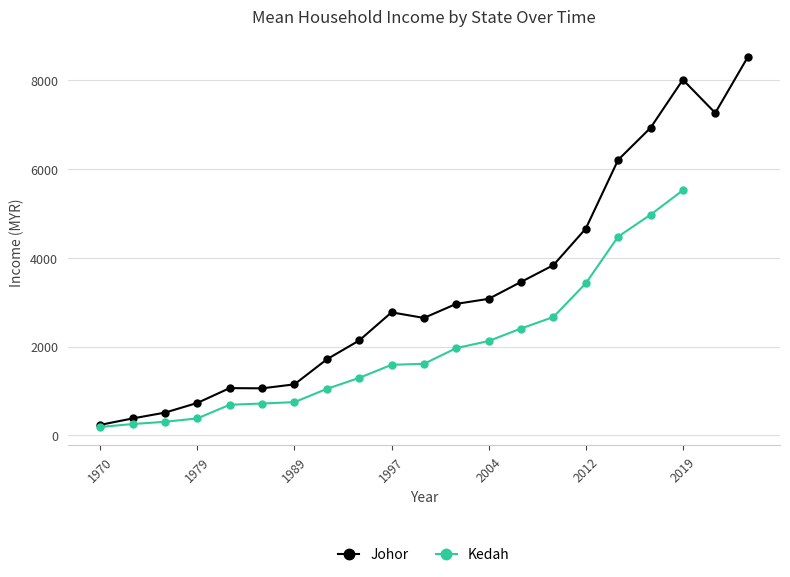

What is the change in value from 2007 to 2009?

+378